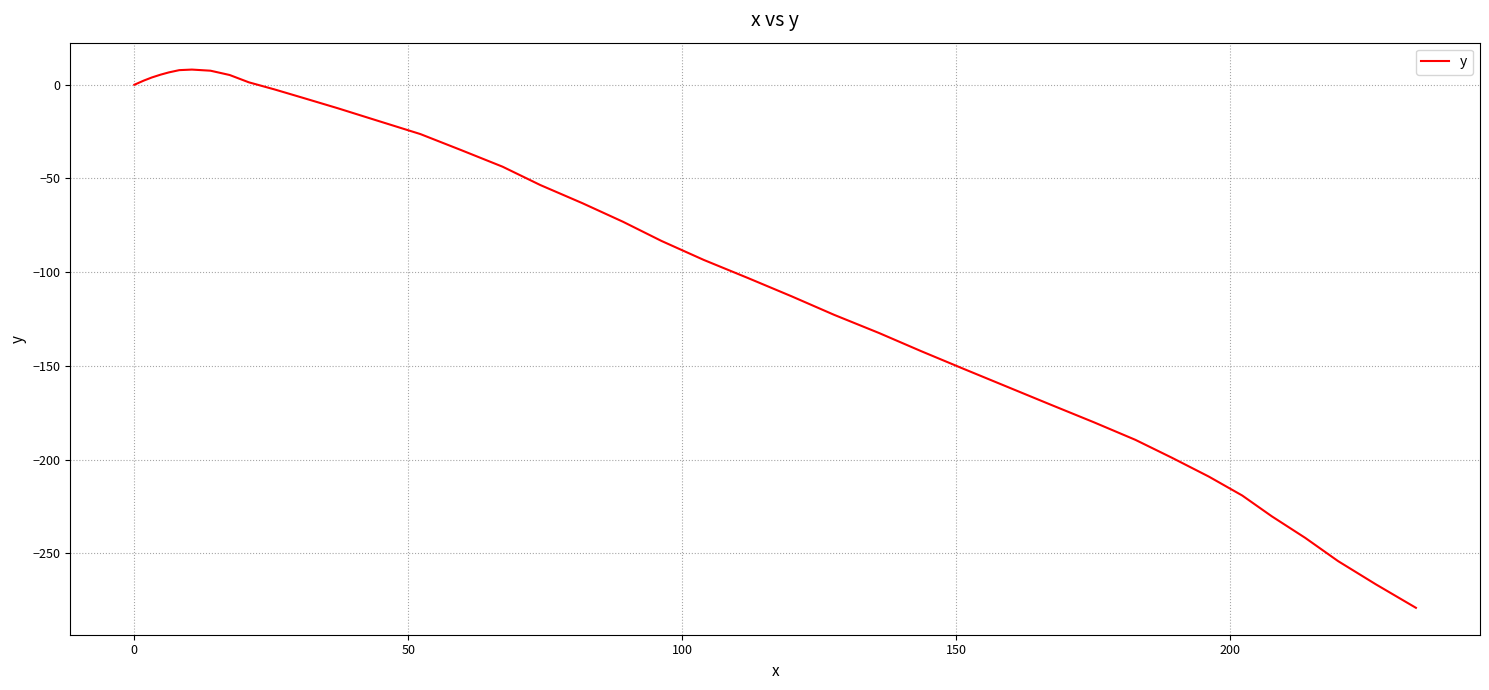

What is the difference between the maximum and minimum values?

287.1